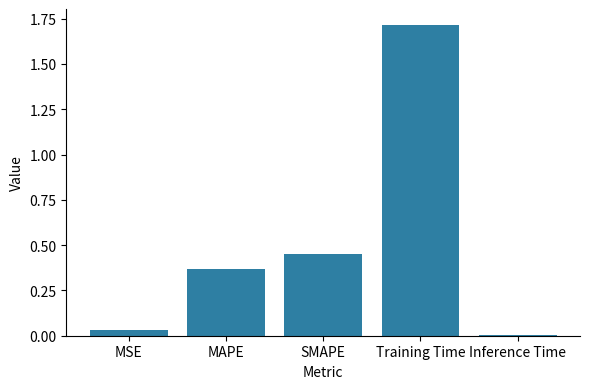

The chart shows a value of 2.6 at Training Time. True or false?

False